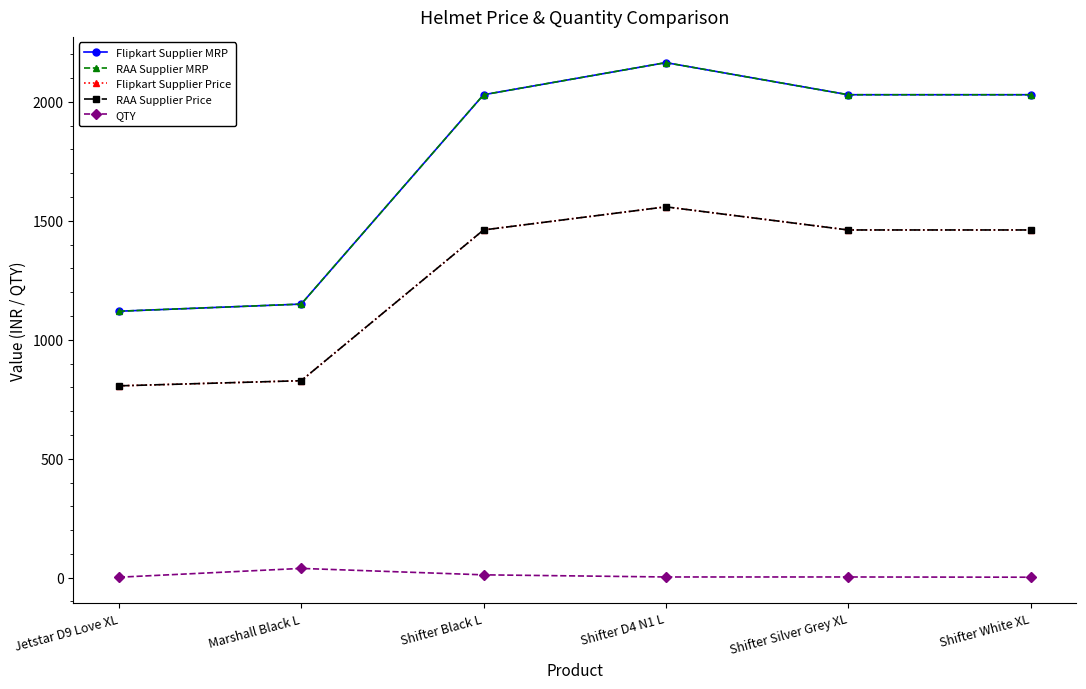

True or false: Flipkart Supplier Price and Flipkart Supplier MRP intersect in this chart.

False